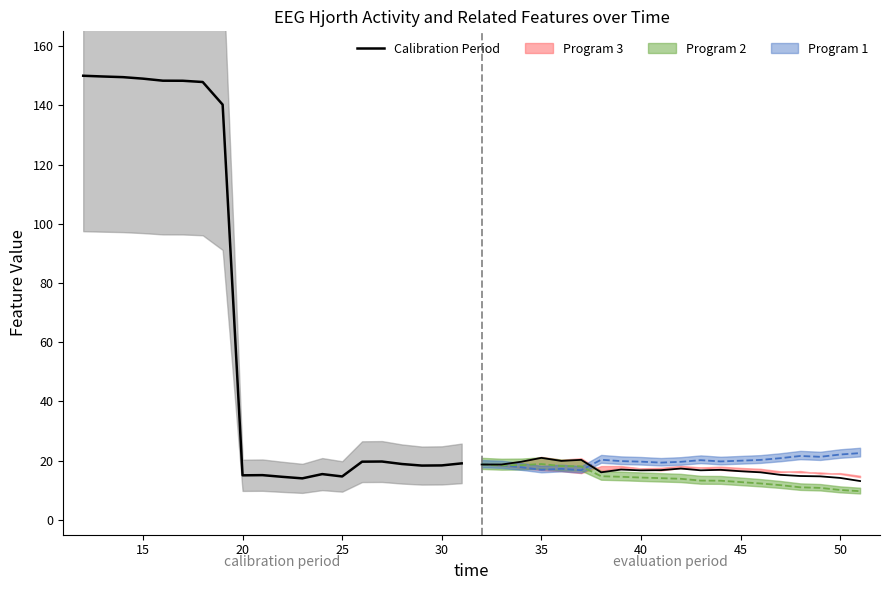

Is this an area chart (filled region under the line)?

No